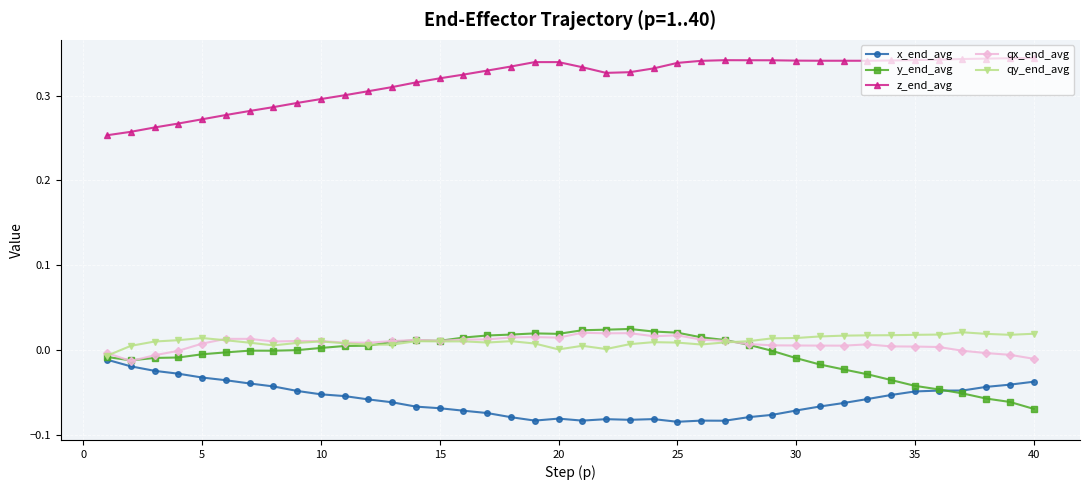

At how many categories does at least one series exceed 0?

40